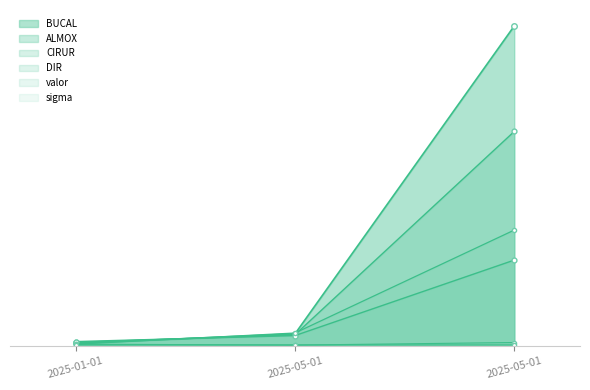

The valor series shows 3.9 at 2025-05-01. True or false?

True